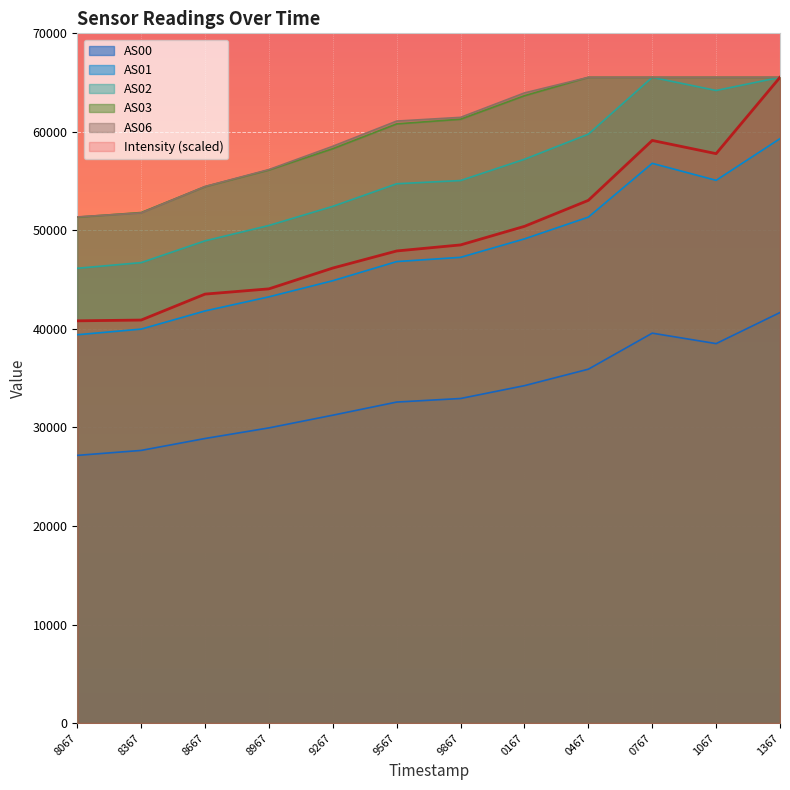

What is the sum of the AS06 values at 8067 and 8967?

107543.0